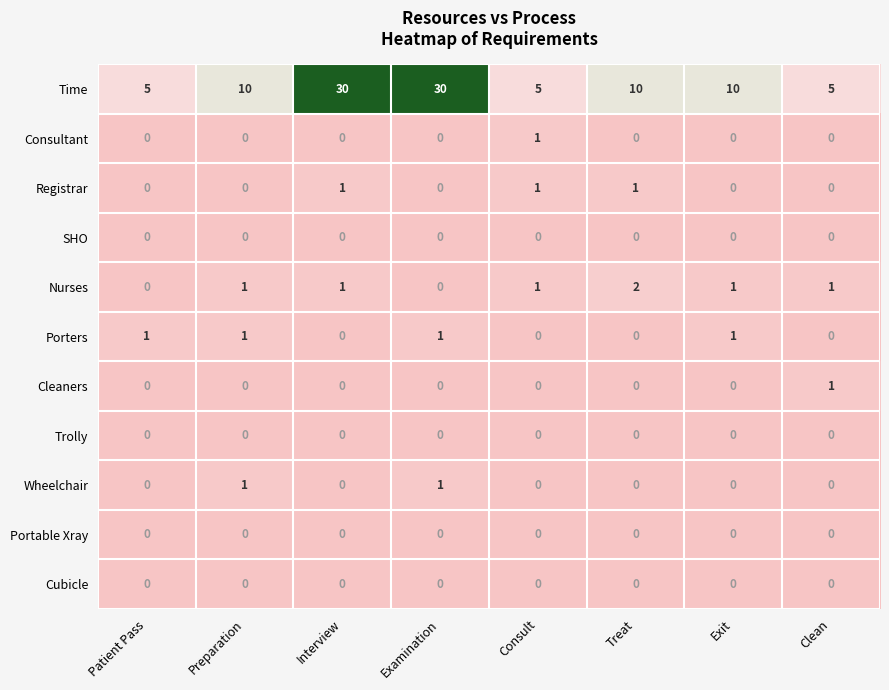

Count the number of data series in this chart.

11